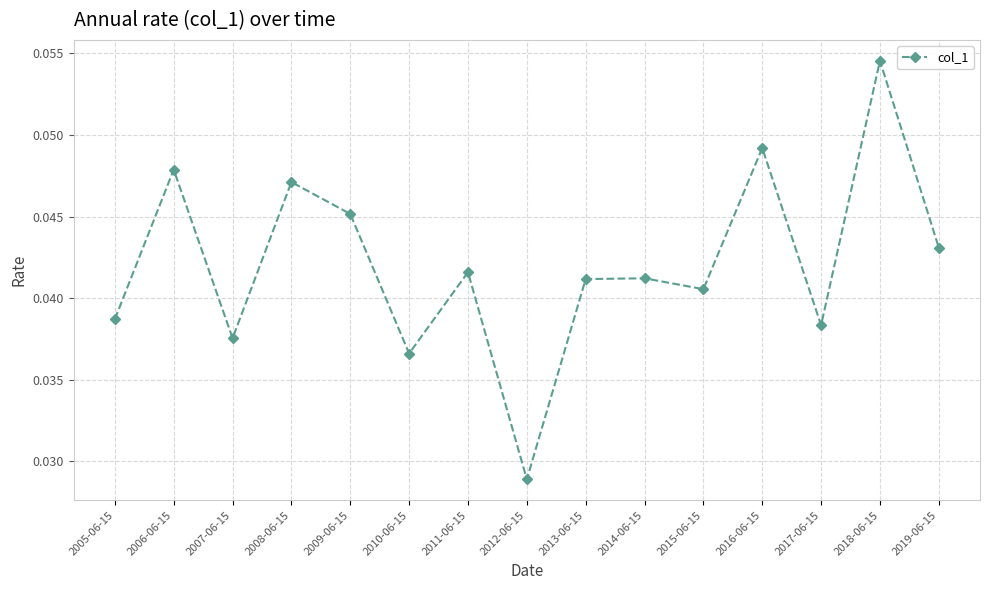

True or false: the data has more than 1 interior local peaks.

True